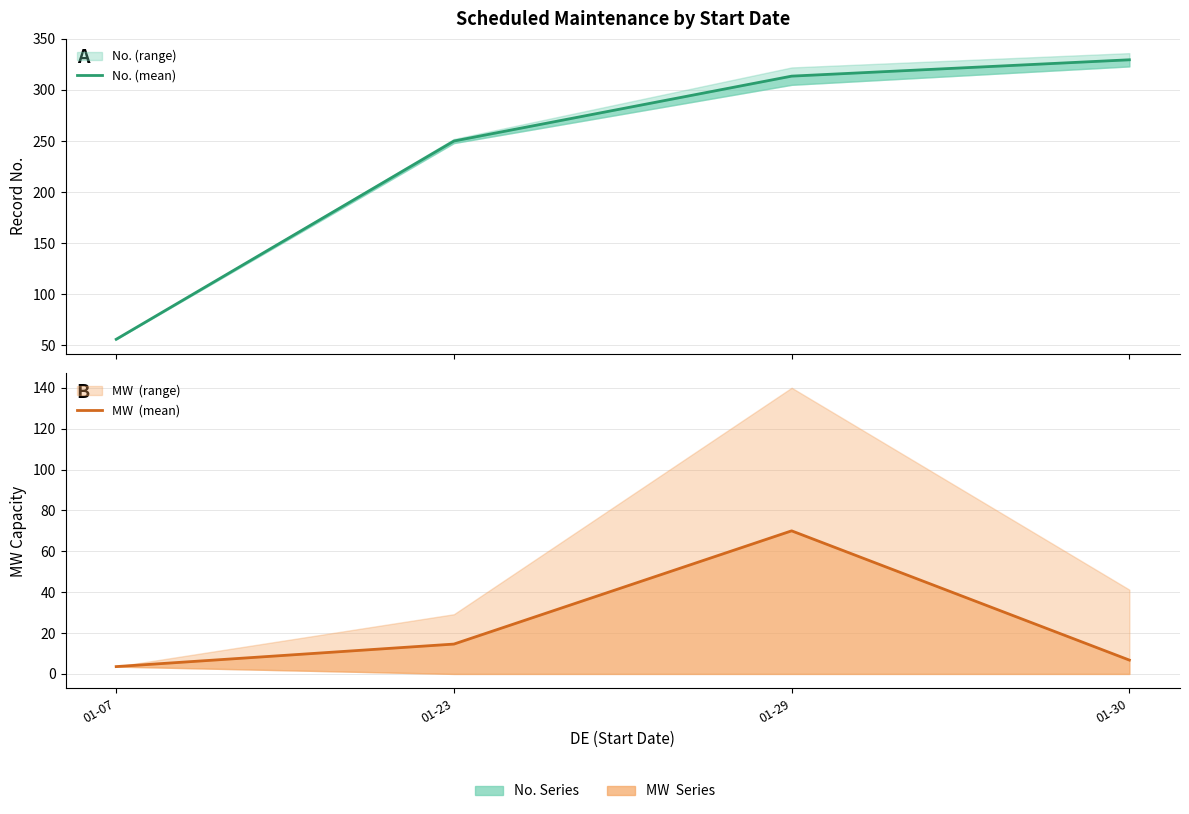

The value of MW  (mean) at 01-30 is 6.8. True or false?

True